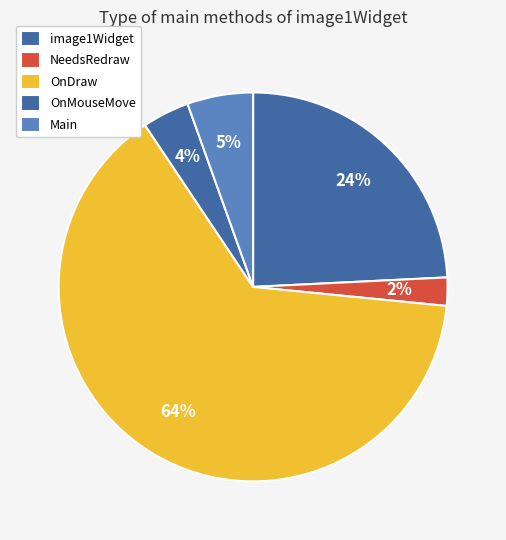

Is it true that OnDraw is 76% of the pie?

False